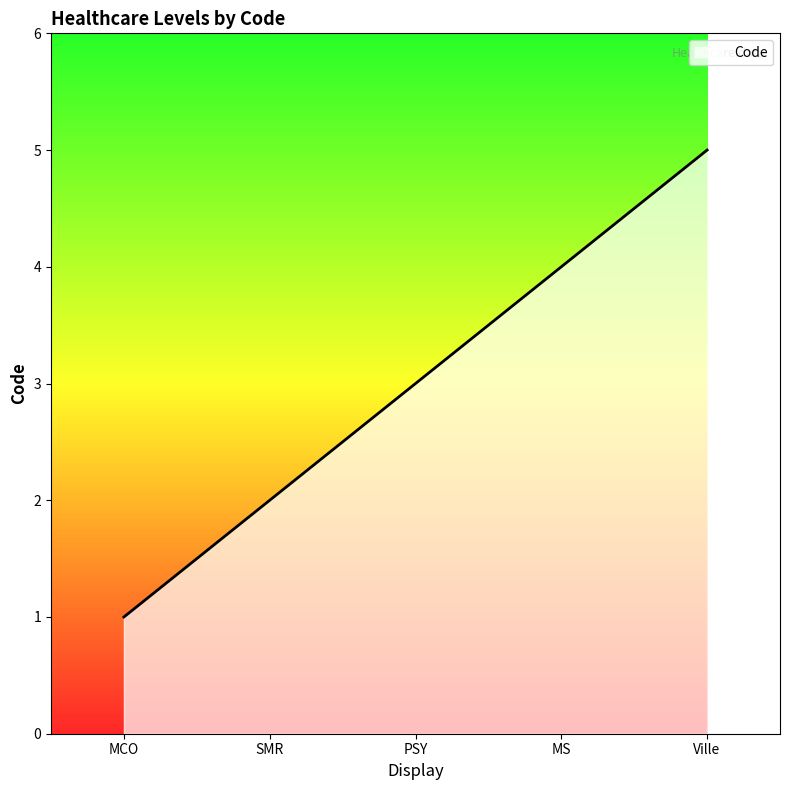

Reading right to left, list all the values displayed in this chart.

Ville=5	MS=4	PSY=3	SMR=2	MCO=1